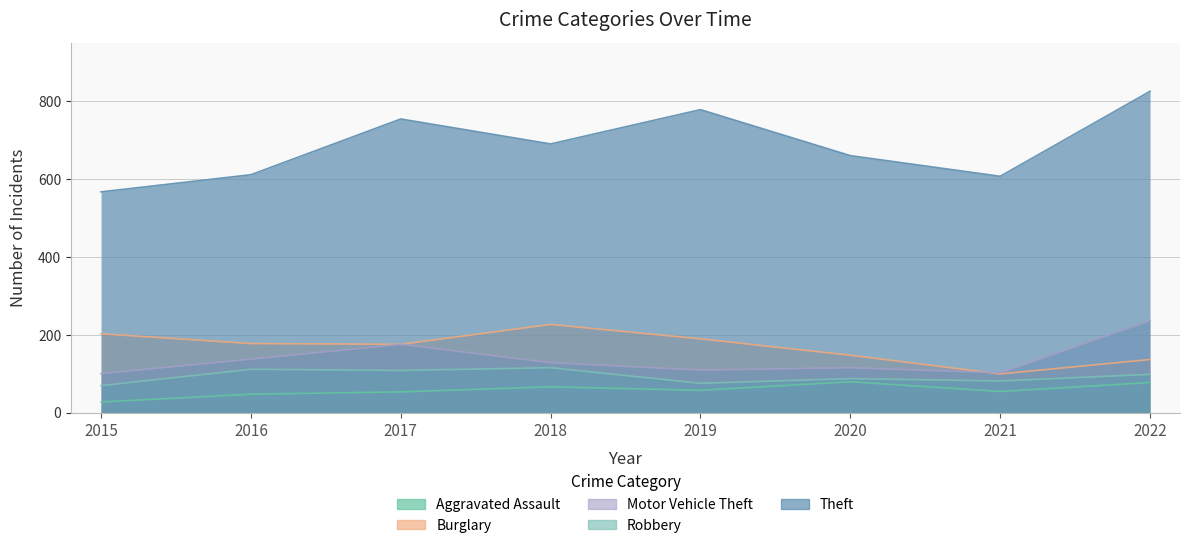

Reading left to right, list all the values displayed in this chart.

Aggravated Assault: 2015=28	2016=48	2017=54	2018=67	2019=58	2020=80	2021=55	2022=78
Burglary: 2015=203	2016=178	2017=176	2018=227	2019=190	2020=148	2021=100	2022=137
Motor Vehicle Theft: 2015=101	2016=138	2017=176	2018=129	2019=110	2020=116	2021=103	2022=237
Robbery: 2015=70	2016=112	2017=109	2018=116	2019=76	2020=88	2021=82	2022=99
Theft: 2015=567	2016=611	2017=754	2018=690	2019=778	2020=660	2021=607	2022=825